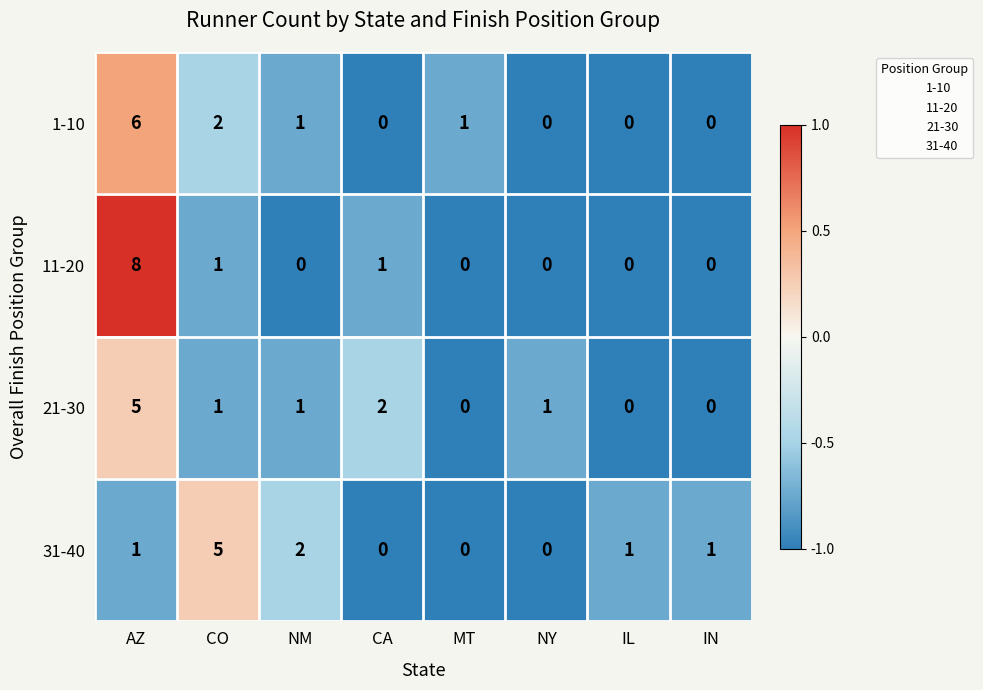

What is the difference between the 31-40 values at IN and CO?

4